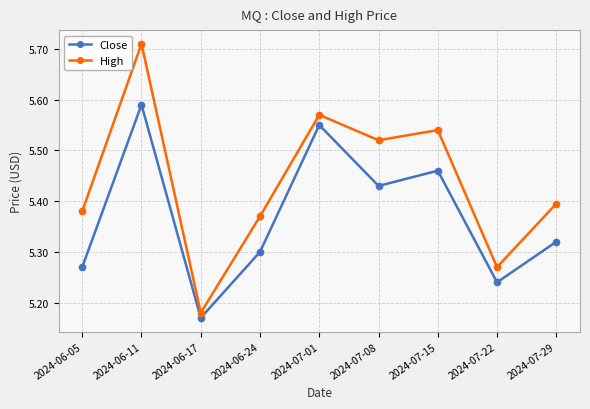

Which category has the lowest value in the Close series?

2024-06-17